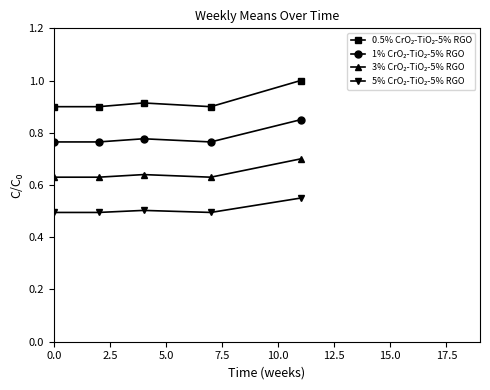

How many lines are shown in the chart?

4